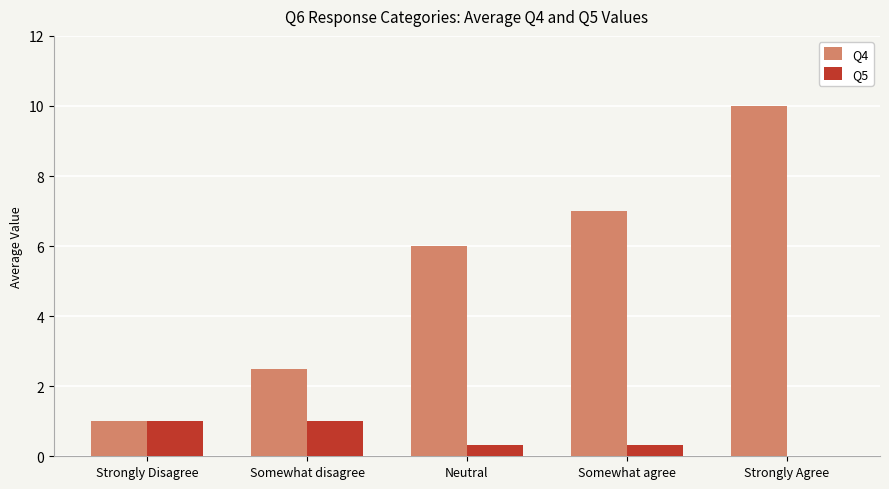

Which series changed the most between Strongly Disagree and Strongly Agree?

Q4